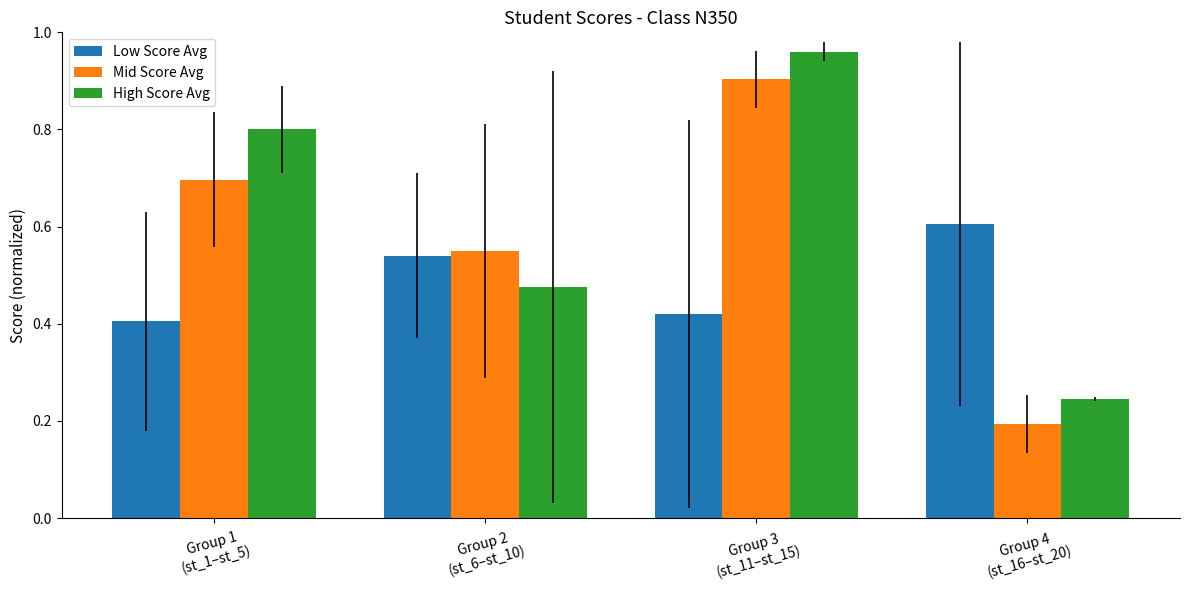

What is the difference between the maximum and minimum values in the High Score Avg series?

0.7